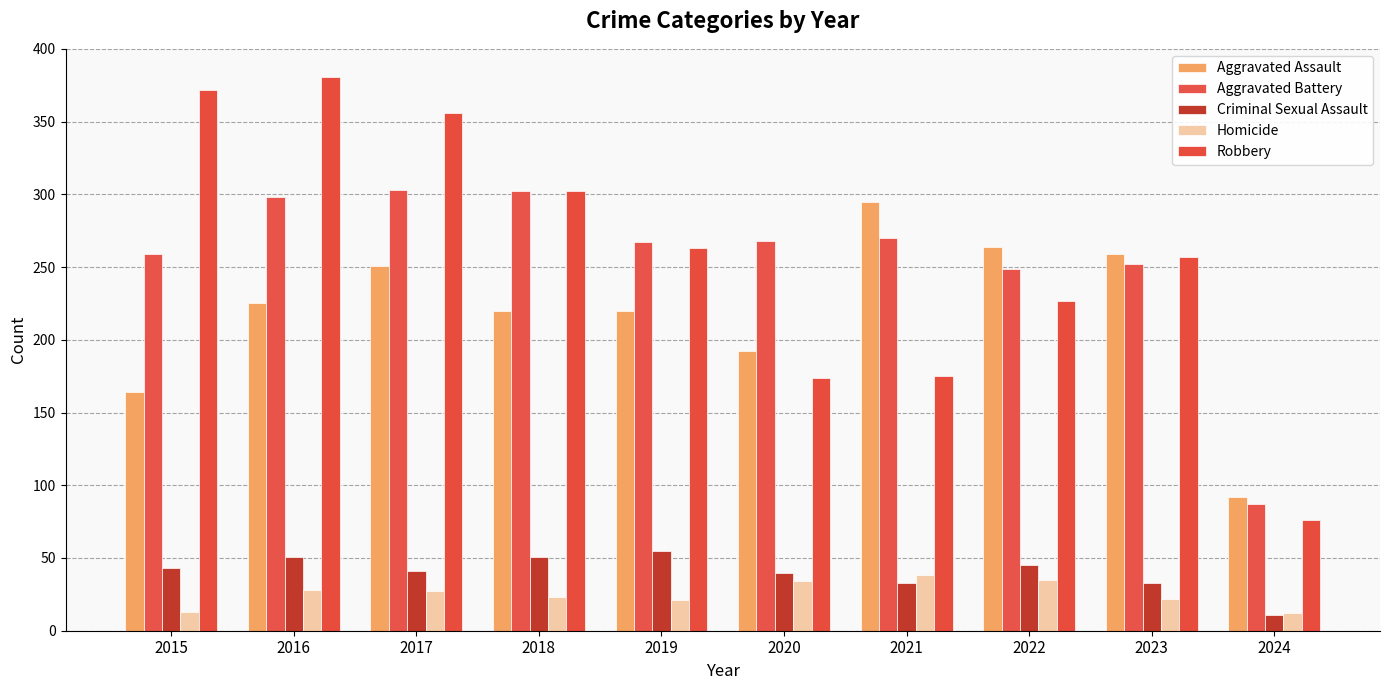

How many categories are shown in the chart?

10